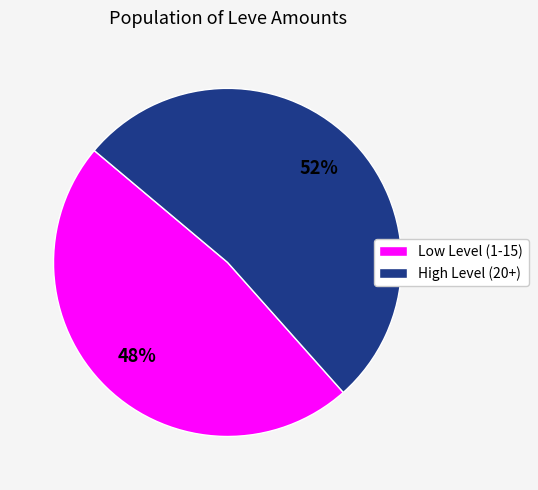

To the nearest percent, what is the average slice percentage?

50%